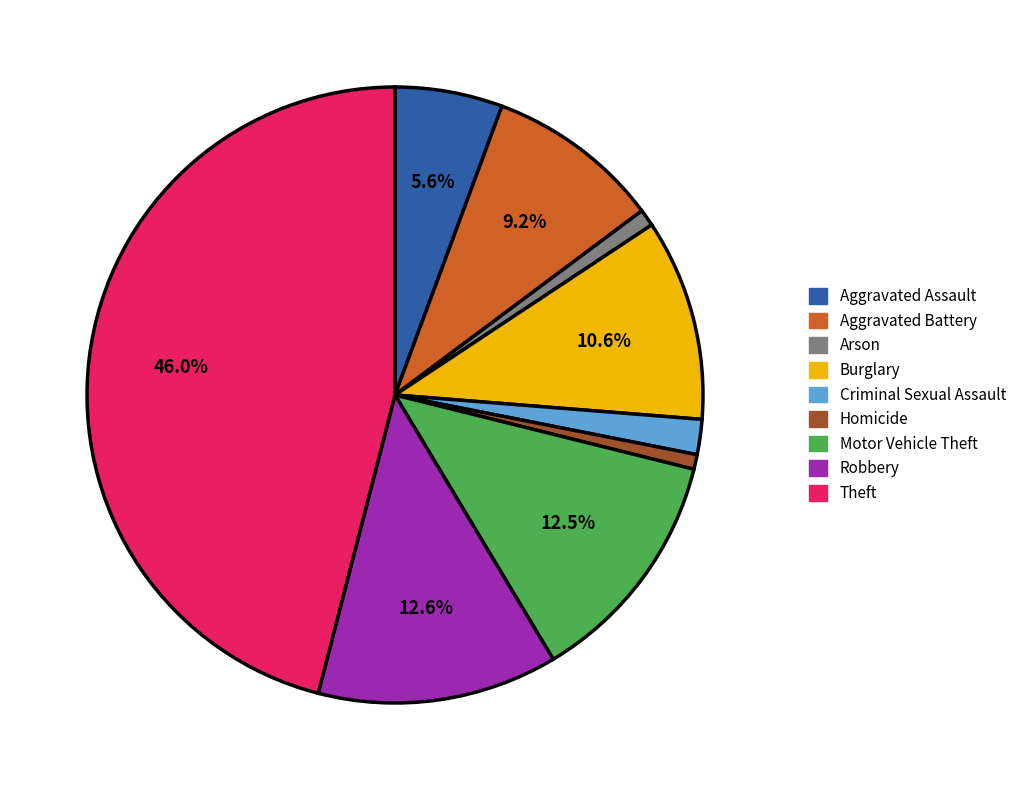

How much of the chart is everything except Robbery?

87.4%